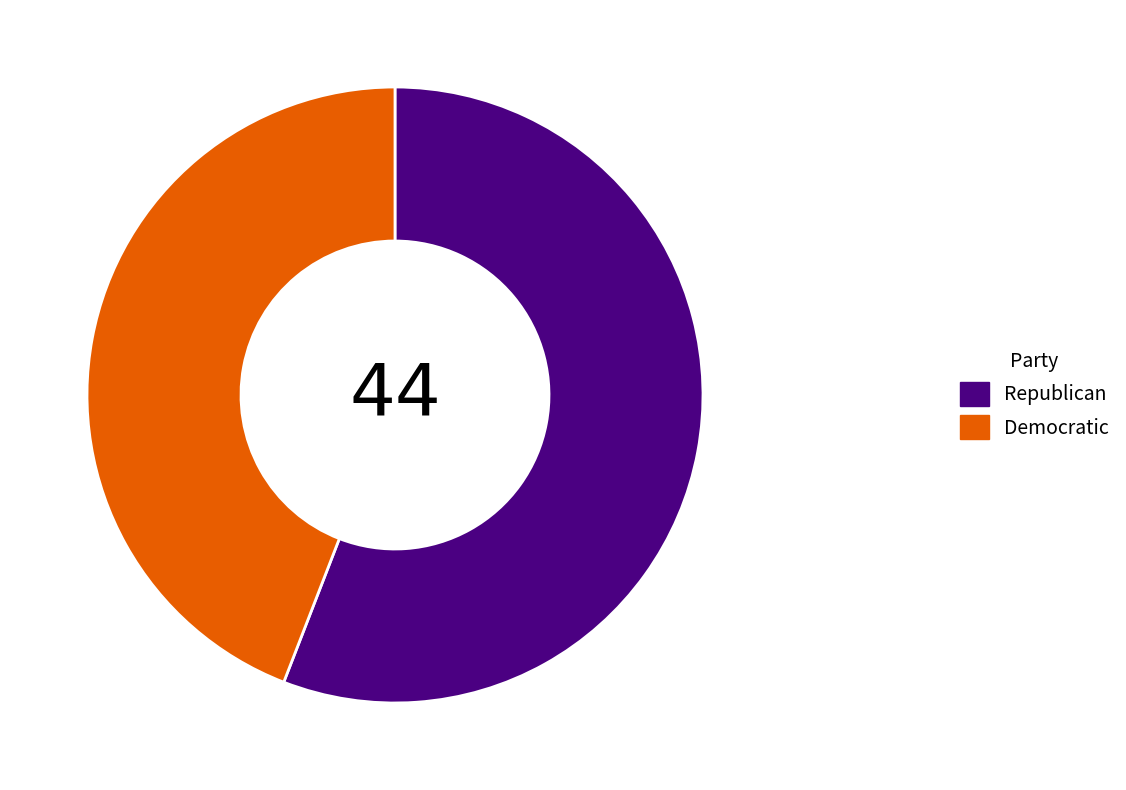

Does any single category account for the majority?

Yes